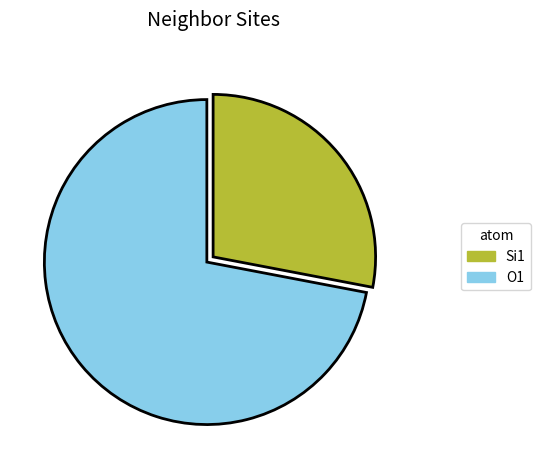

Does Si1 account for over 50% of the chart?

No